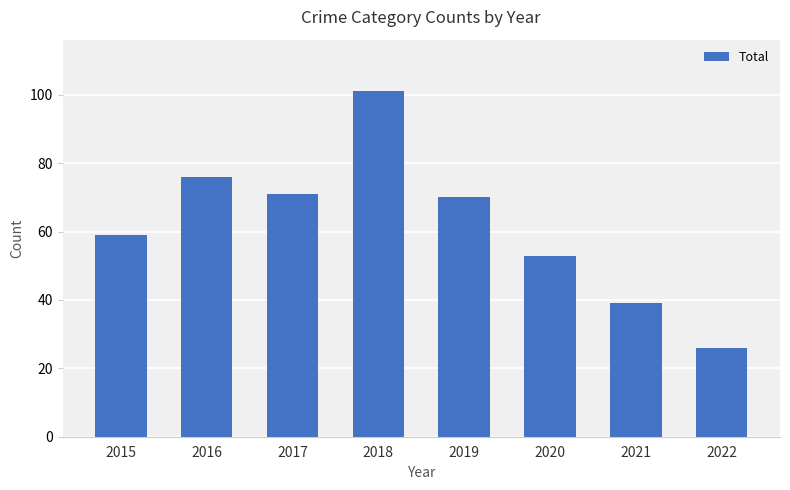

Reading left to right, extract all data points from this chart.

59	76	71	101	70	53	39	26